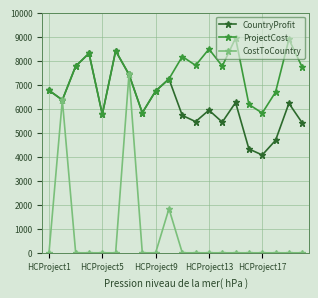

Which series has the widest spread of values?

CostToCountry